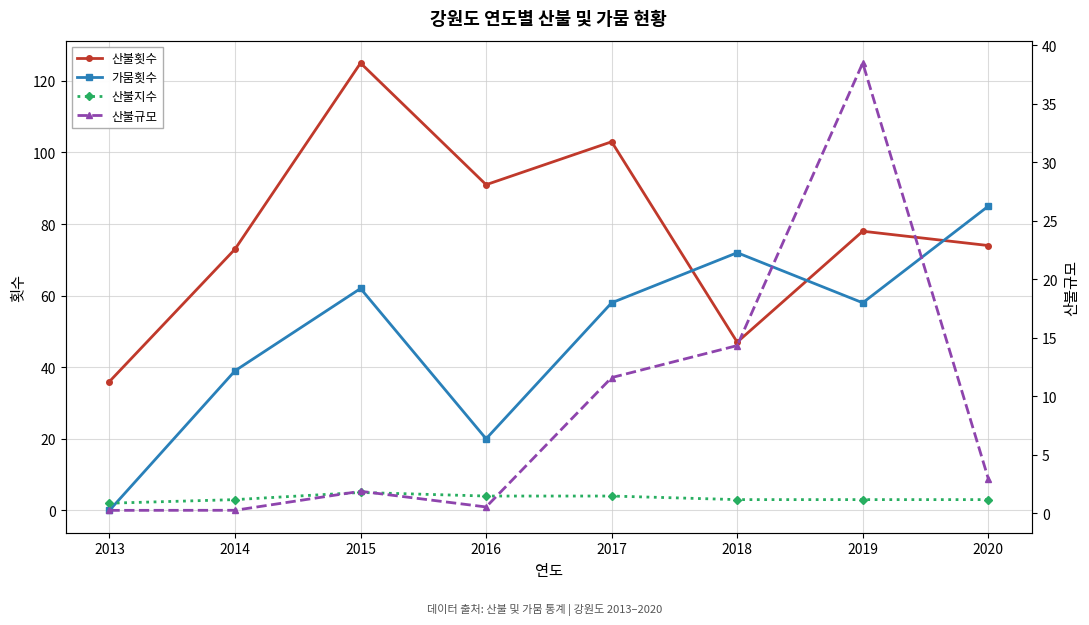

What are all the series names shown in the legend?

산불횟수, 가뭄횟수, 산불지수, 산불규모